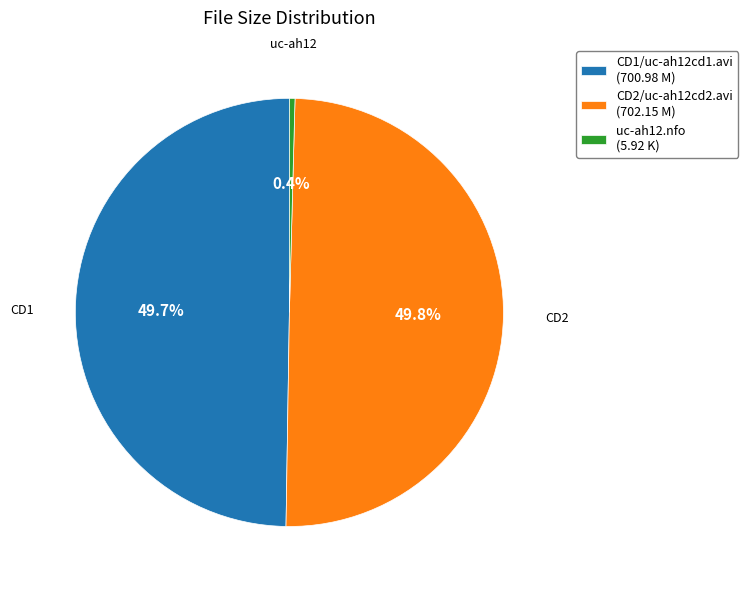

How many segments does this pie chart have?

3